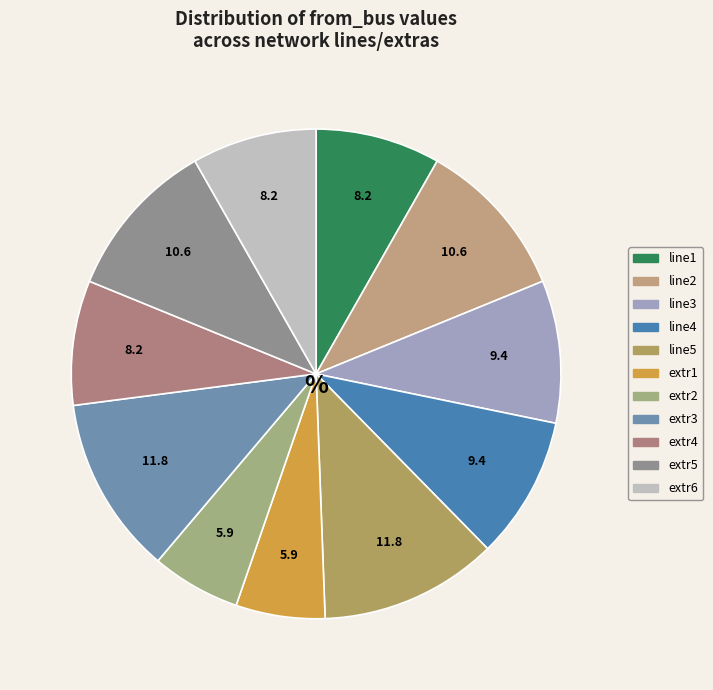

To the nearest percent, what is the average slice percentage?

9%